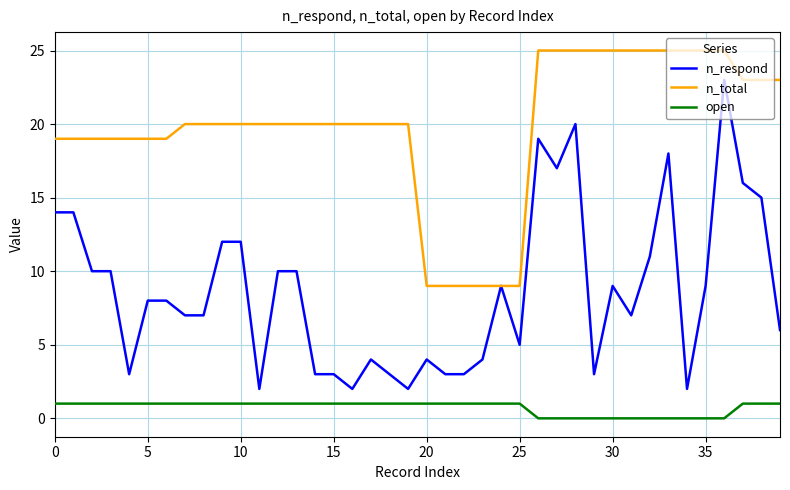

True or false: open and n_total intersect in this chart.

False